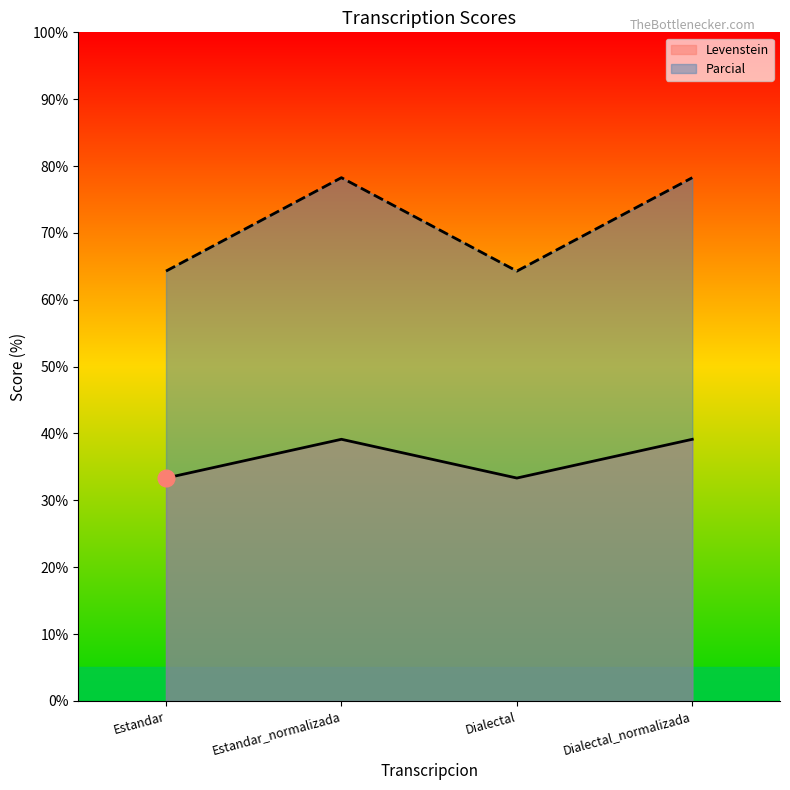

Reading right to left, list all the values displayed in this chart.

Levenstein: 39.1	33.3	39.1	33.3
Parcial: 78.3	64.3	78.3	64.3